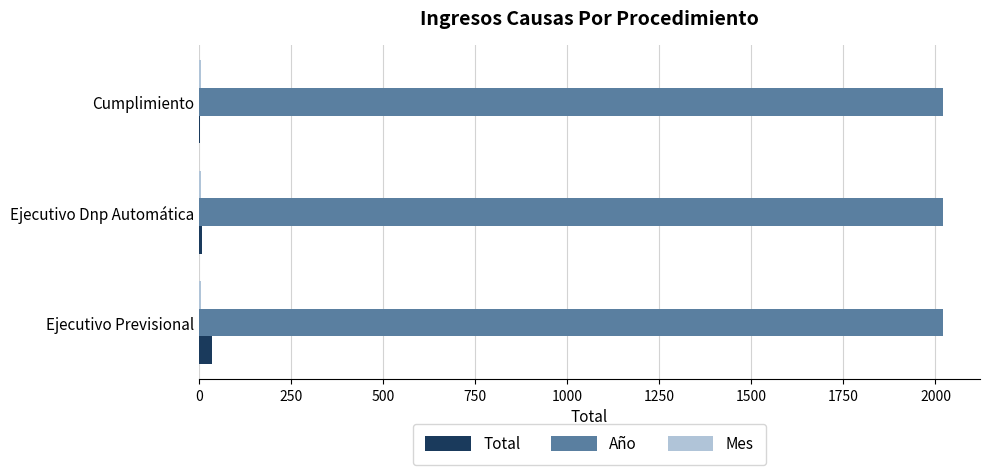

Is the value of Año at Cumplimiento greater than the value of Total at Ejecutivo Dnp Automática?

Yes